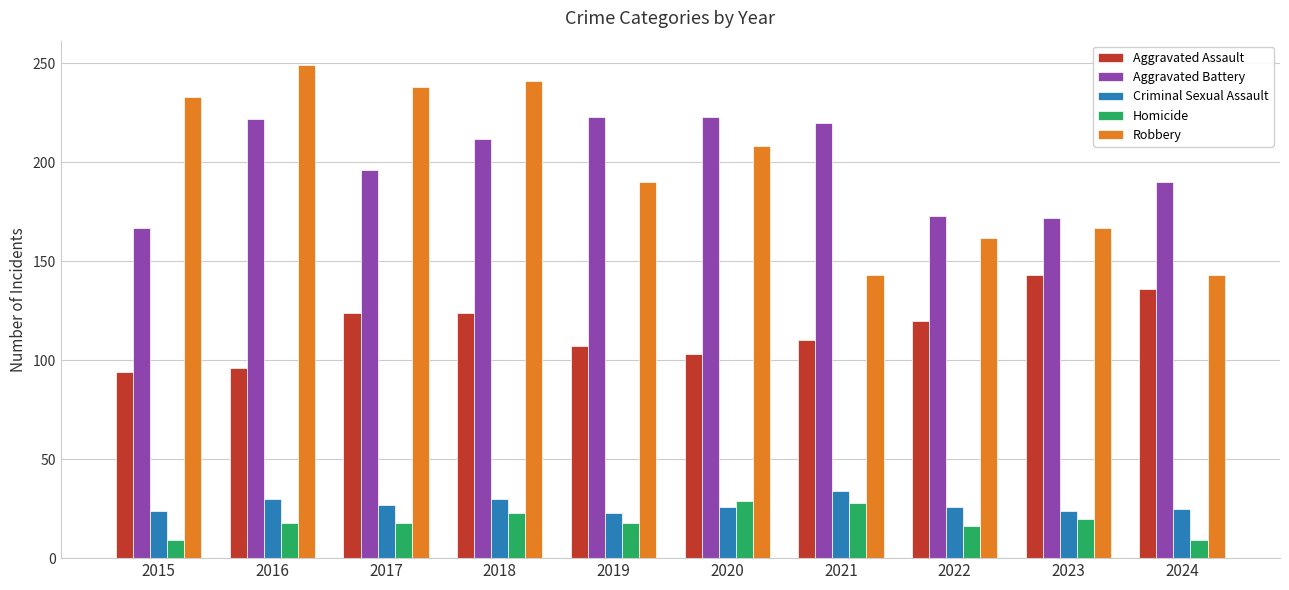

What are all the series names shown in the legend?

Aggravated Assault, Aggravated Battery, Criminal Sexual Assault, Homicide, Robbery